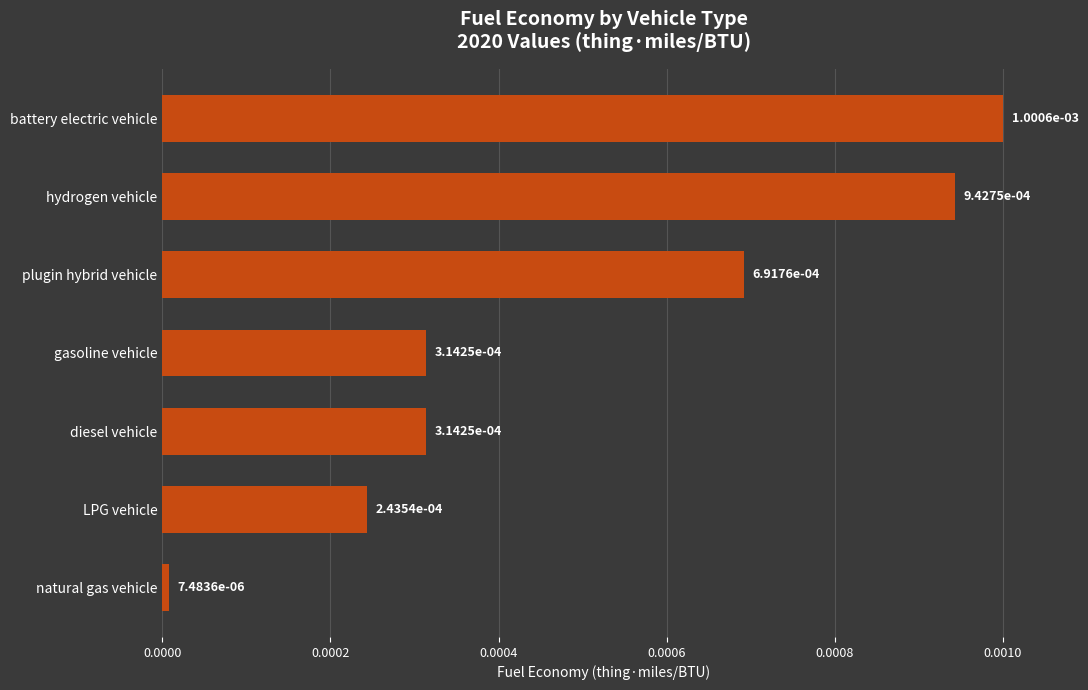

Which has a higher value, hydrogen vehicle or battery electric vehicle?

battery electric vehicle